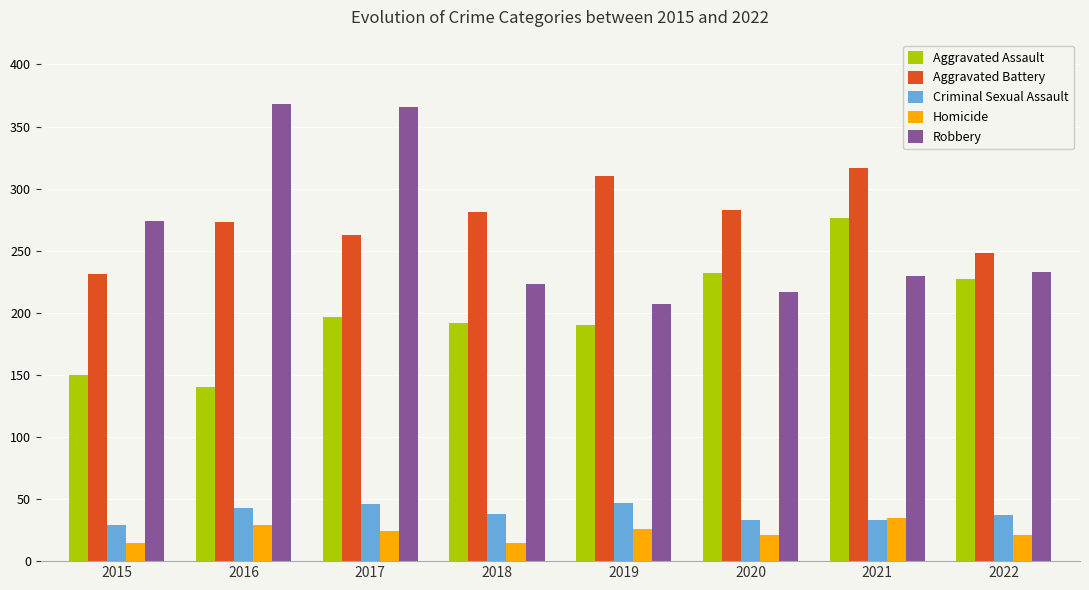

What is the total value across all series at 2017?

896